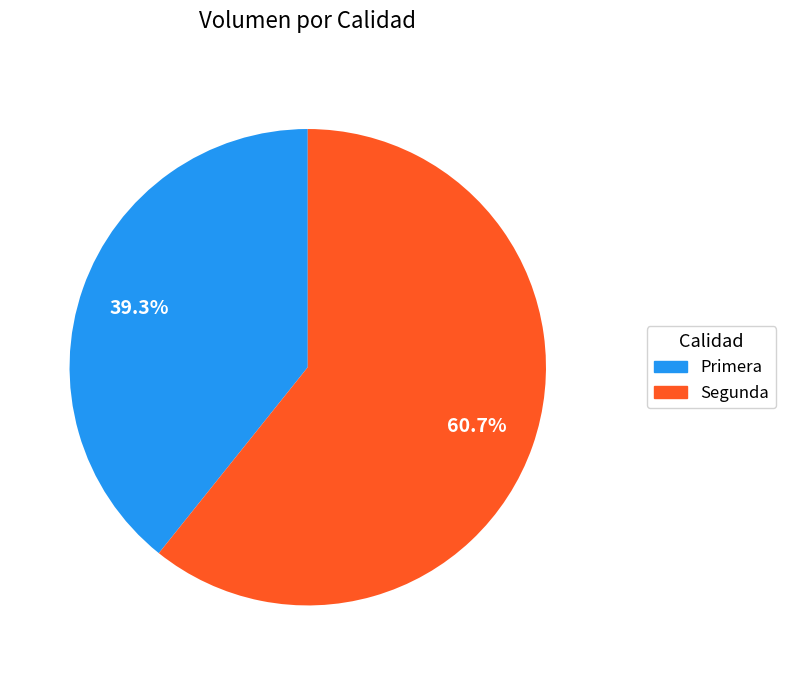

Count the number of slices in the pie.

2